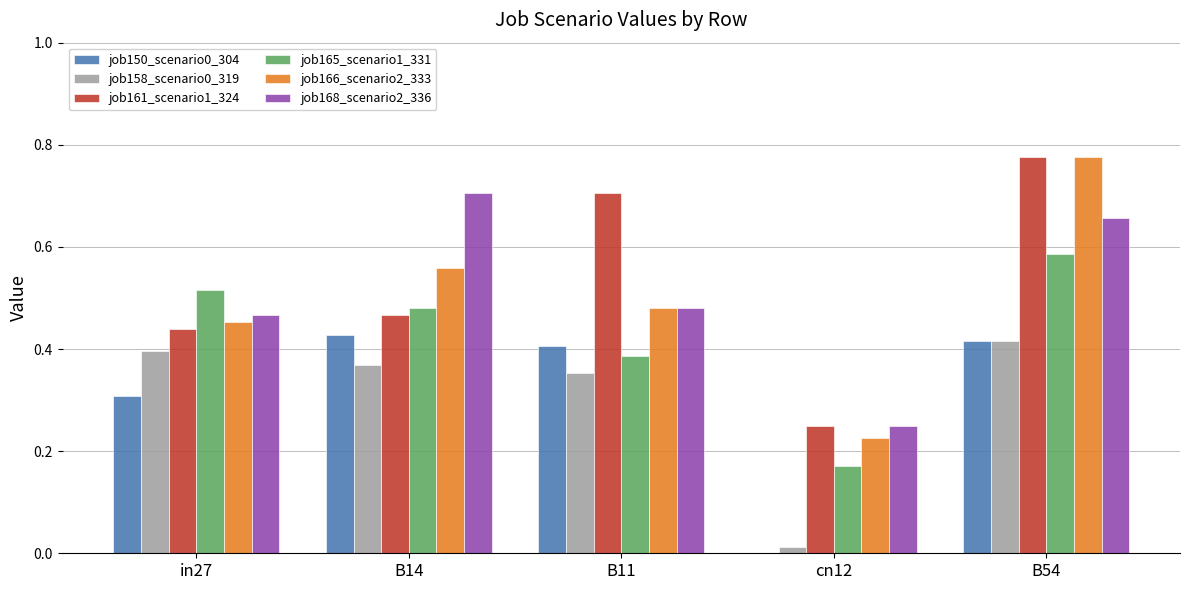

Is it true that job150_scenario0_304 equals 0.4 at B11?

True